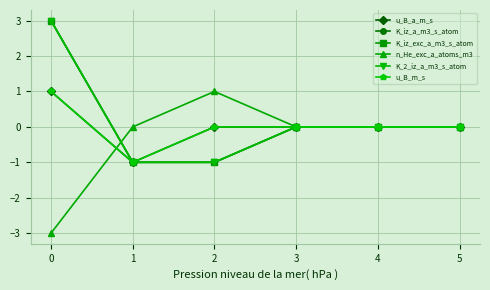

Does the chart have visible grid lines?

Yes